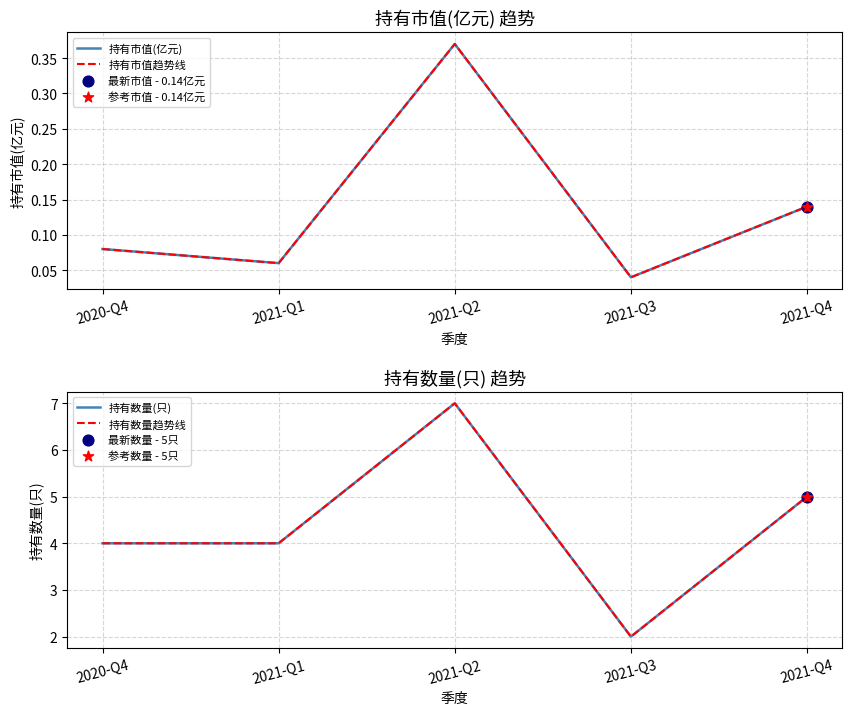

Which series has the widest spread of Y values?

持有数量(只)